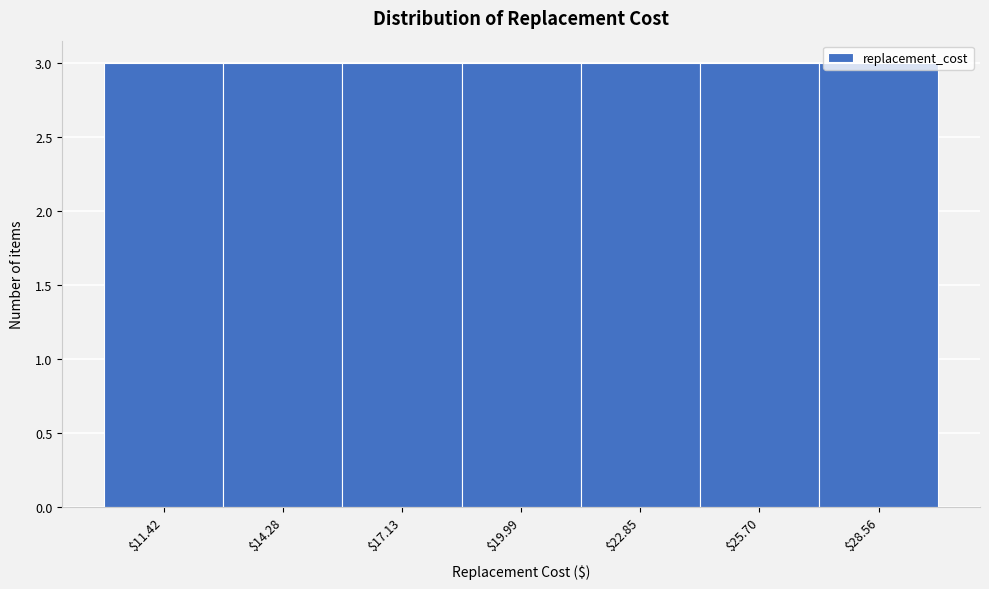

Reading left to right, transcribe this chart: for each bar, give the range it covers on the x-axis and its height. Neither the bar edges nor the heights are printed on the chart, so give them approximately, as read against the axes.

10.0 to 13.0: 3
13.0 to 15.5: 3
15.5 to 18.5: 3
18.5 to 21.5: 3
21.5 to 24.5: 3
24.5 to 27.0: 3
27.0 to 30.0: 3